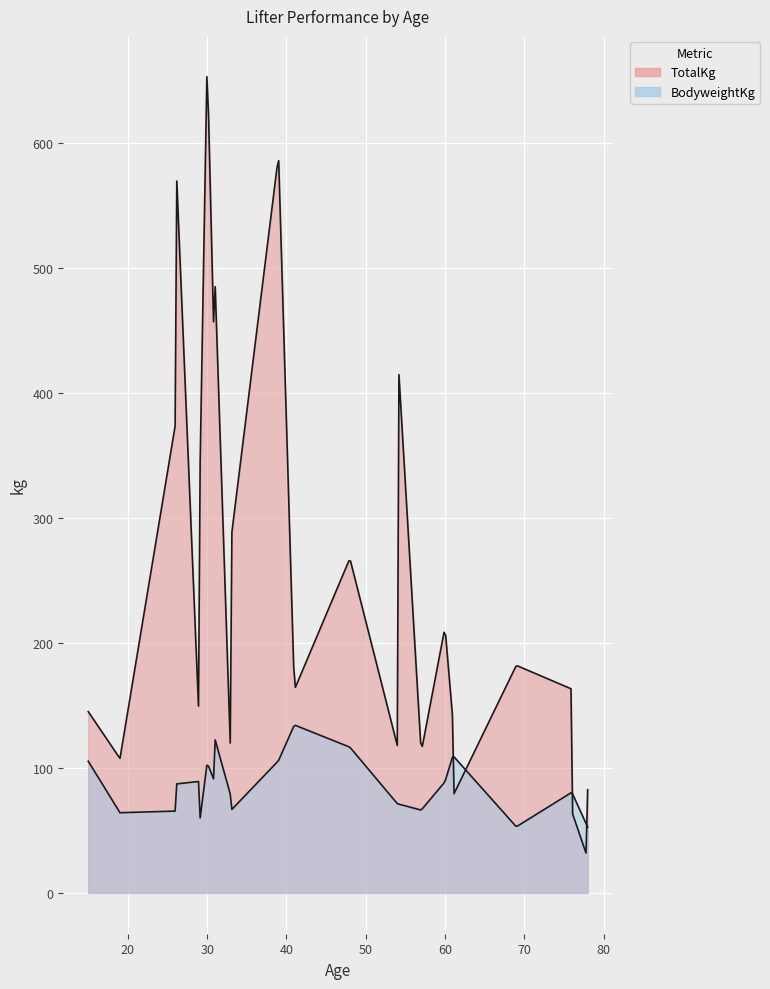

Which series ends up on top after the final intersection of BodyweightKg and TotalKg?

TotalKg